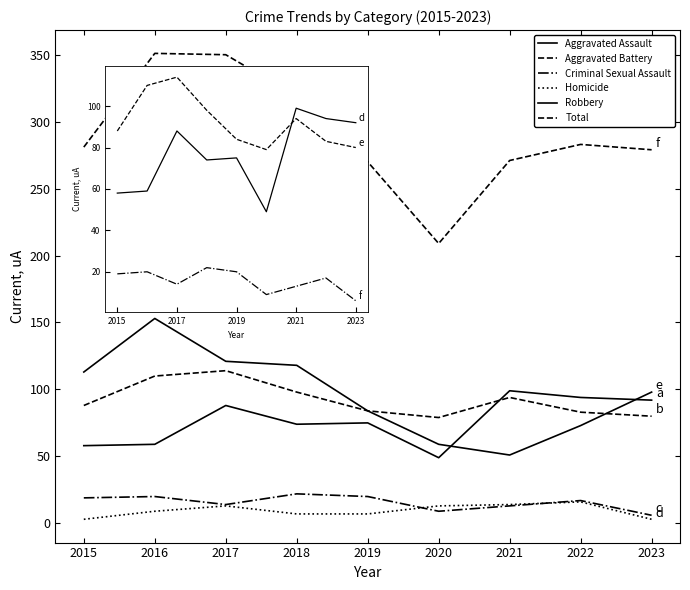

Is the value of Aggravated Battery at 2021 greater than the value of Homicide at 2021?

Yes